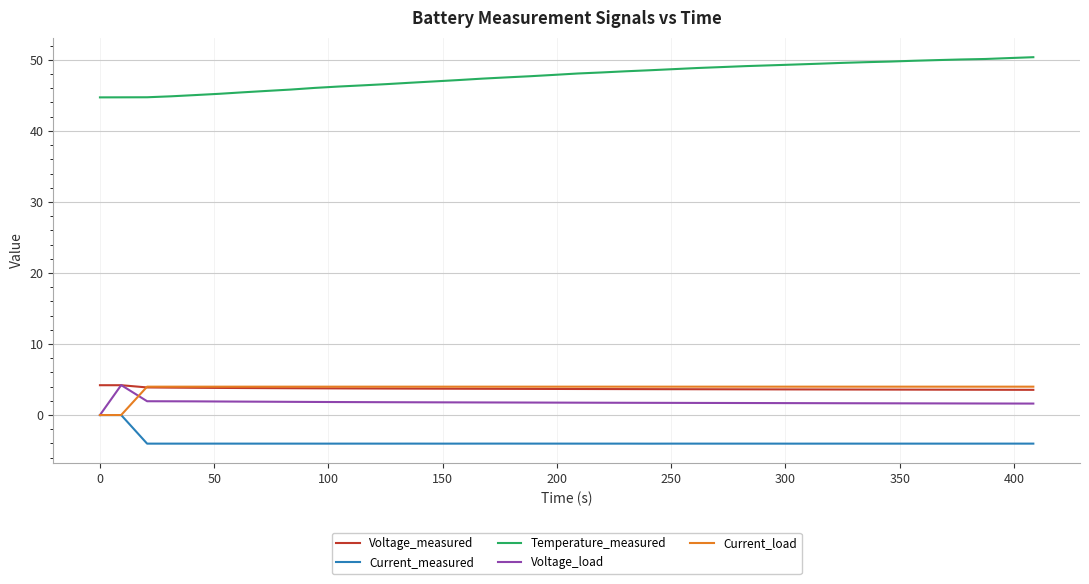

What is the smallest value displayed?

-4.0